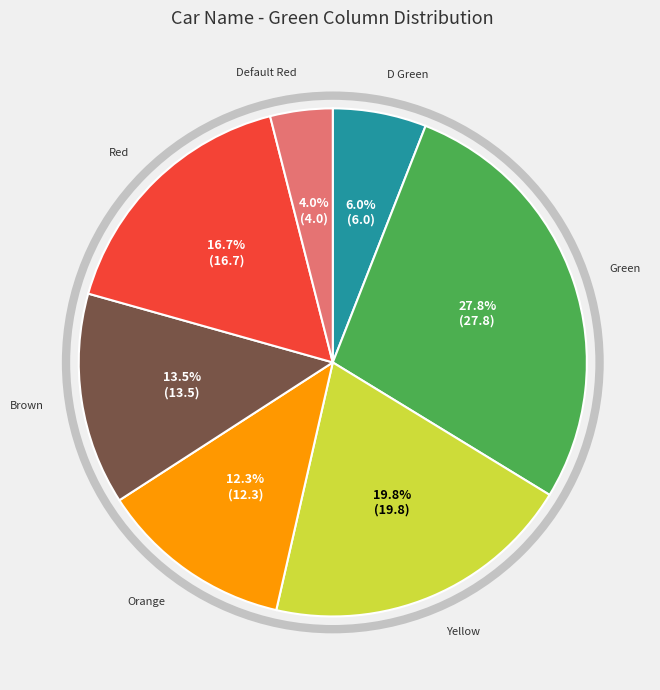

Does any single category account for the majority?

No